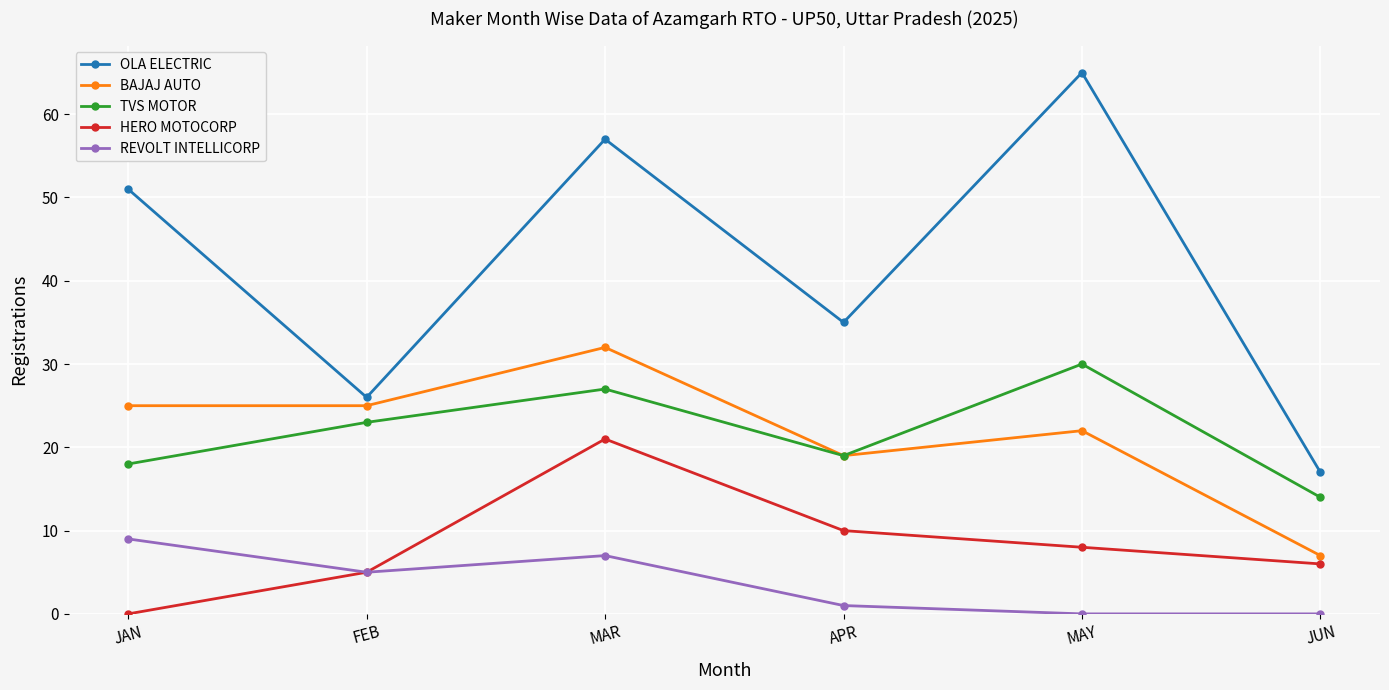

True or false: TVS MOTOR has a value of 37 at MAR.

False